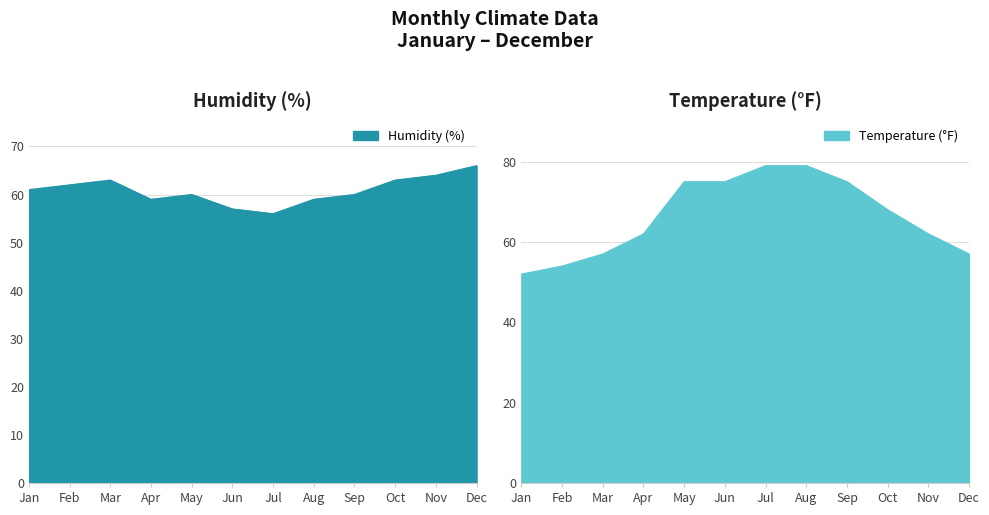

What is the value of the Temperature (°F) point at the 3rd from the left?

57